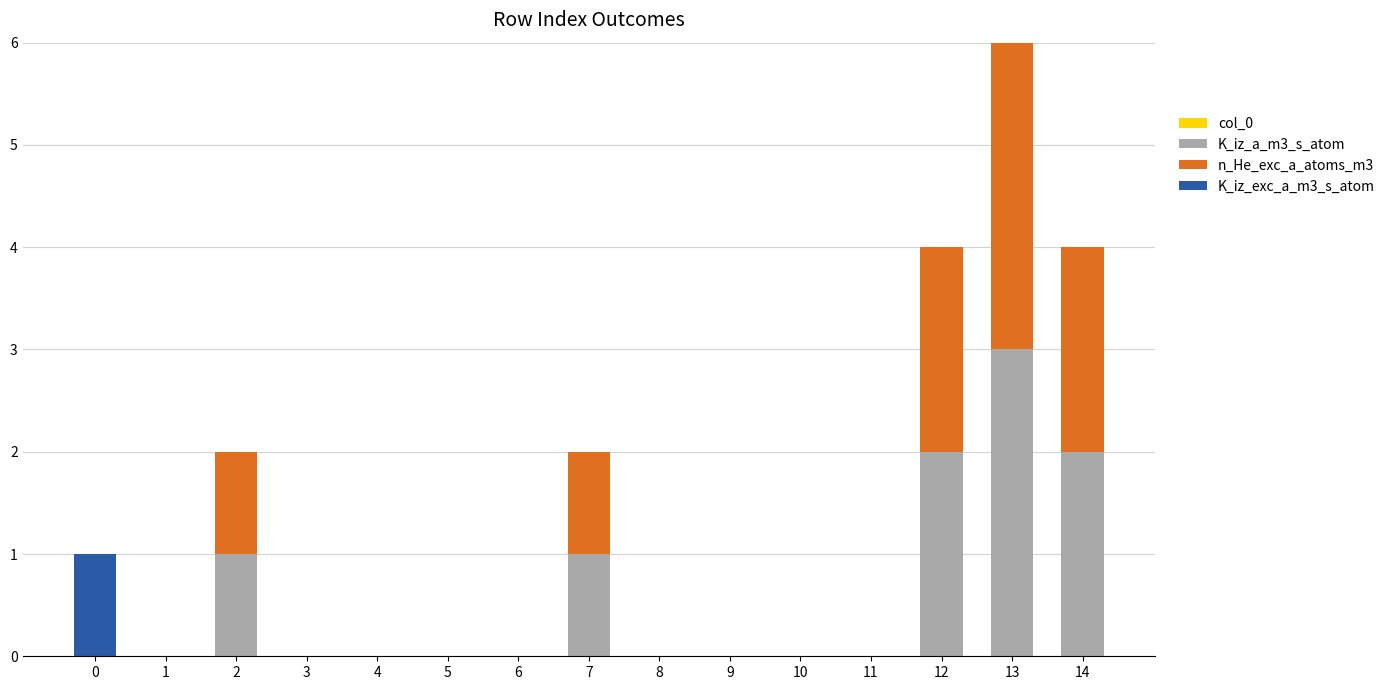

The value of K_iz_a_m3_s_atom at 9 is 0. True or false?

True